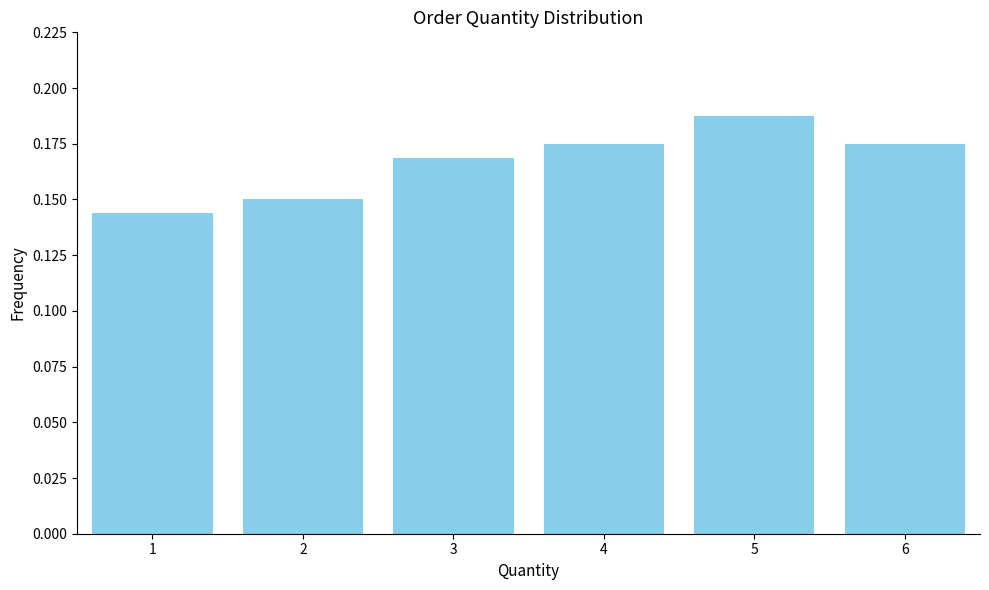

Which has a higher value, 3 or 4?

4